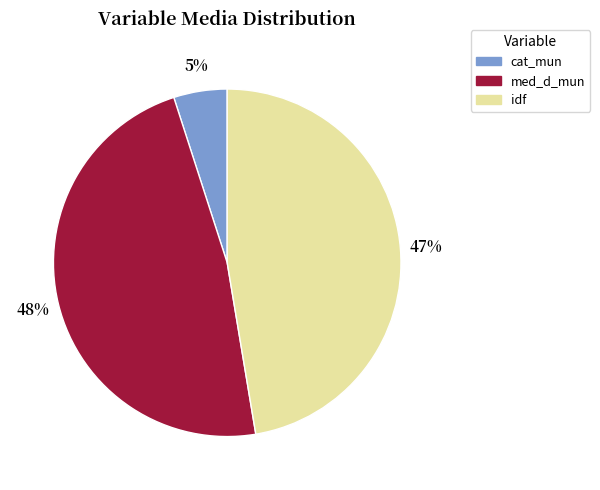

To the nearest percent, what is the combined percentage of idf and cat_mun?

52%